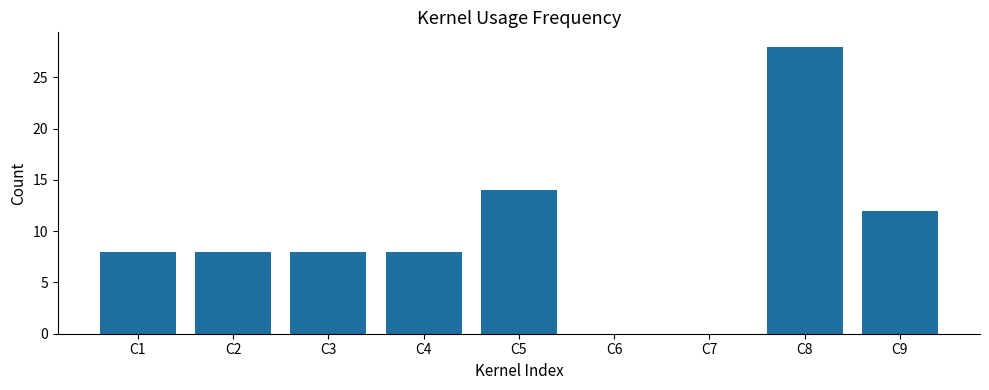

How many categories are shown in the chart?

9